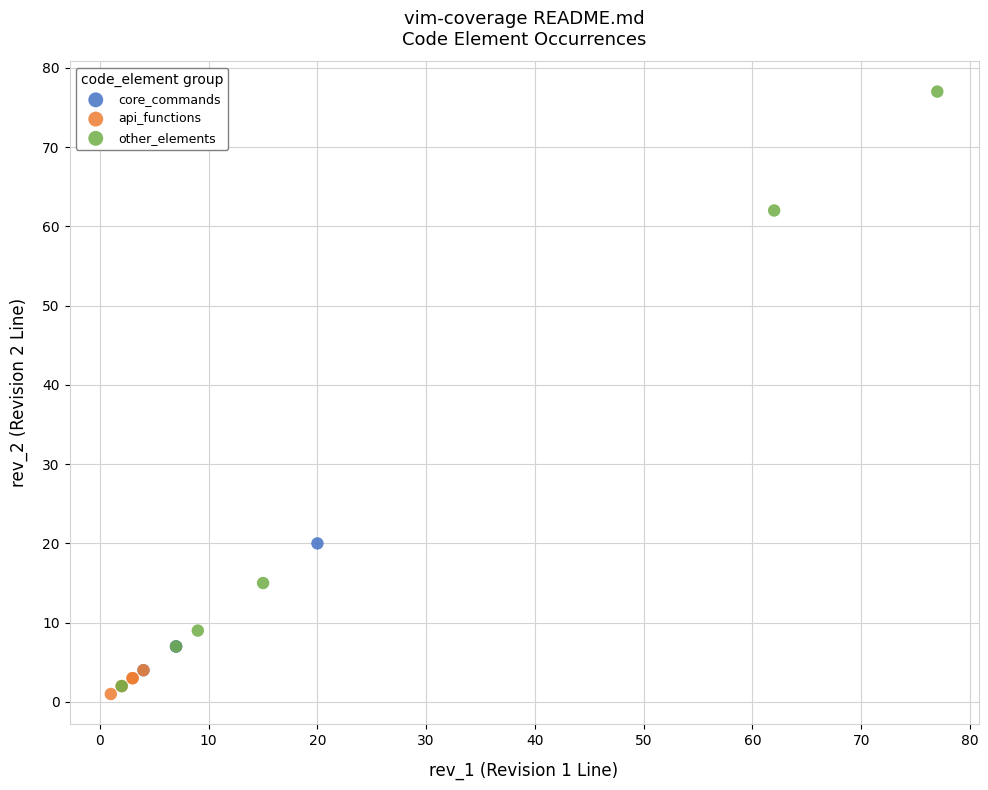

Which series has the widest spread of Y values?

other_elements